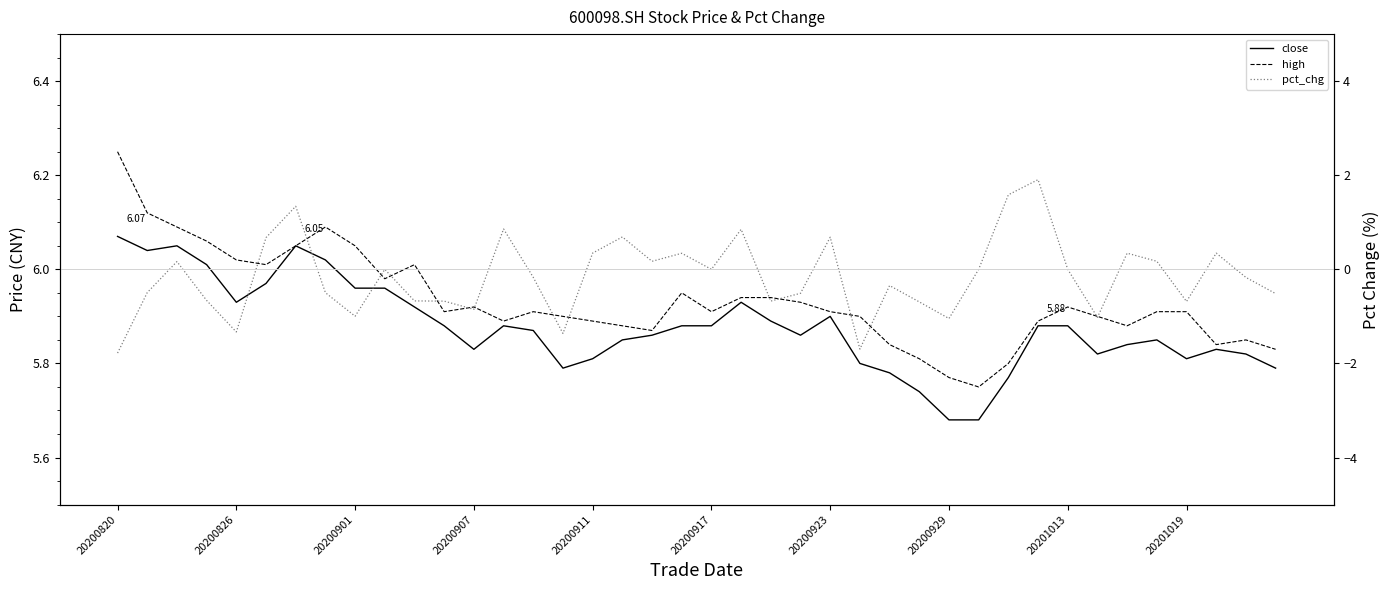

What is the difference between the highest and lowest values at 20200911?

5.5